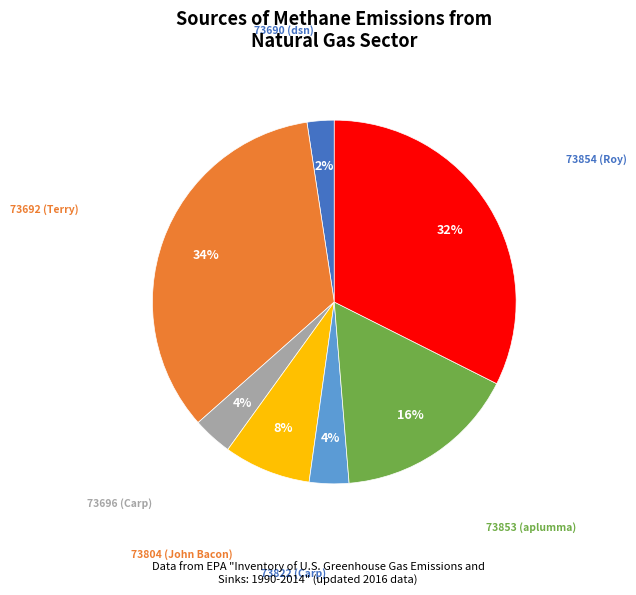

Does any single category account for the majority?

No